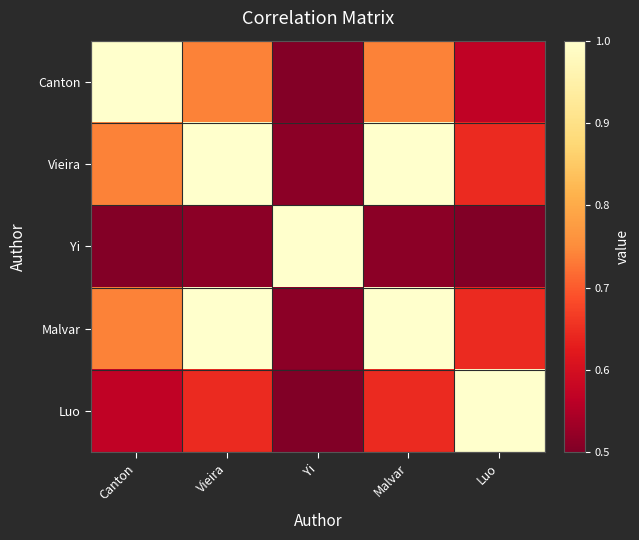

Which has a higher value, Canton or Vieira?

Canton